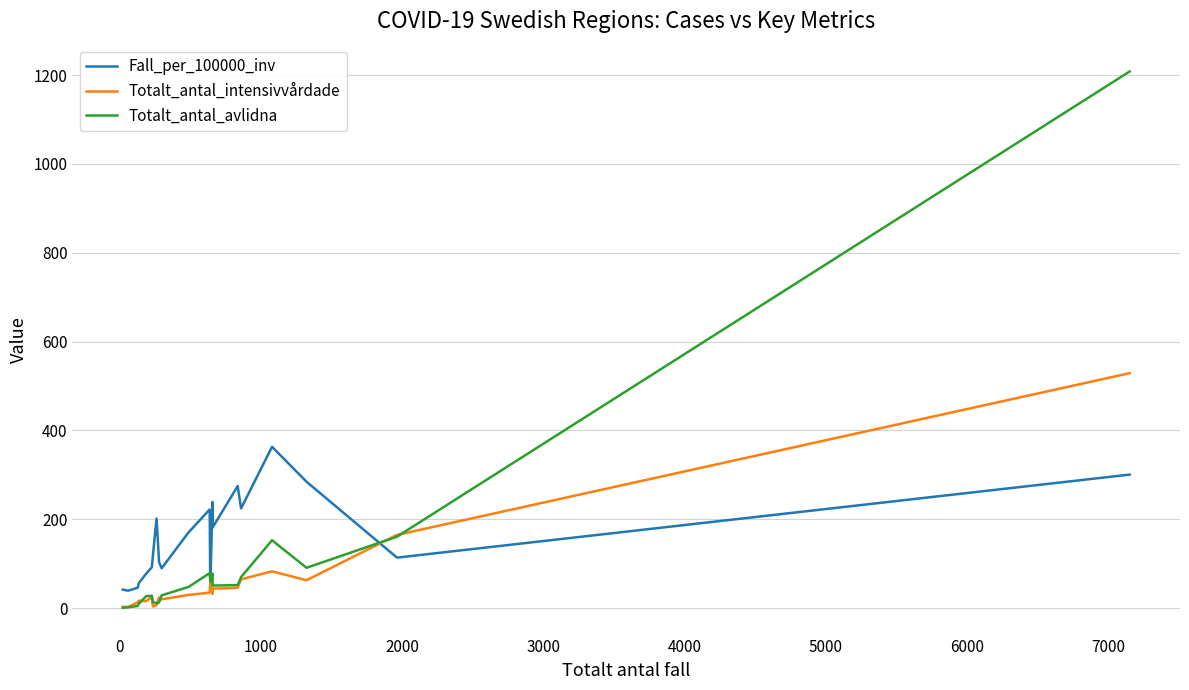

True or false: Fall_per_100000_inv and Totalt_antal_avlidna intersect in this chart.

True